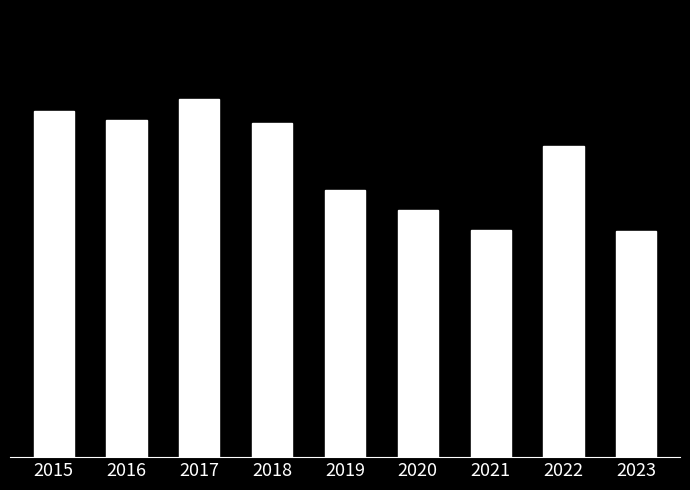

Are the bars horizontal?

No